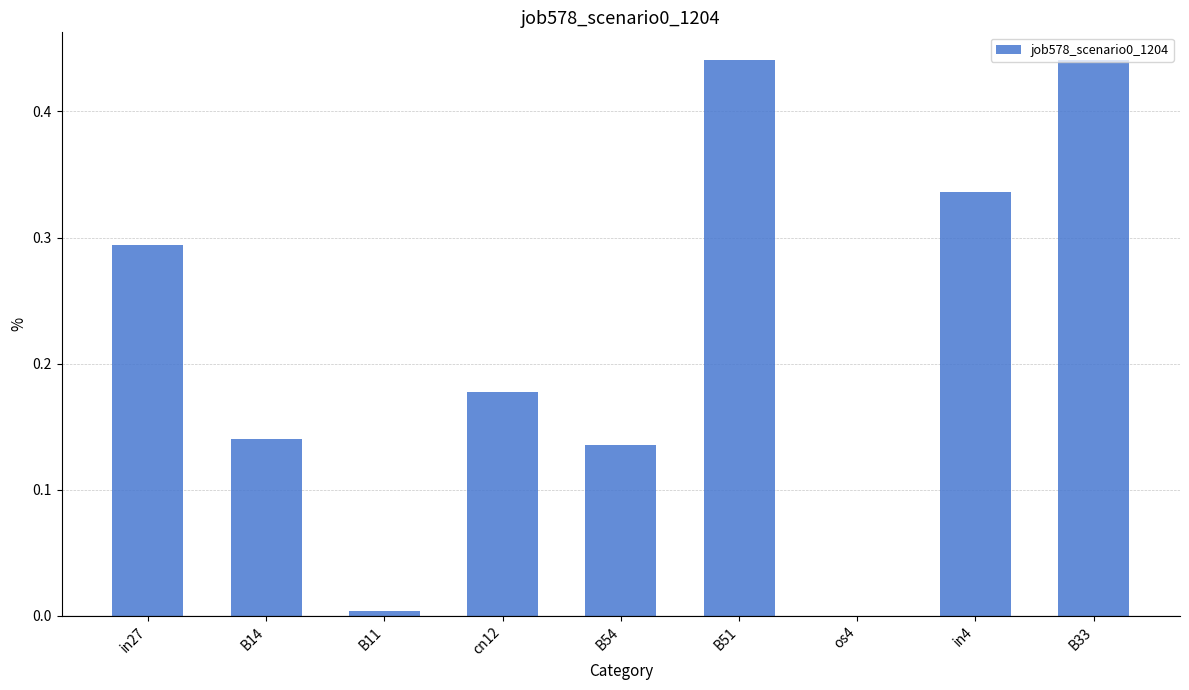

Which has a higher value, in27 or B33?

B33